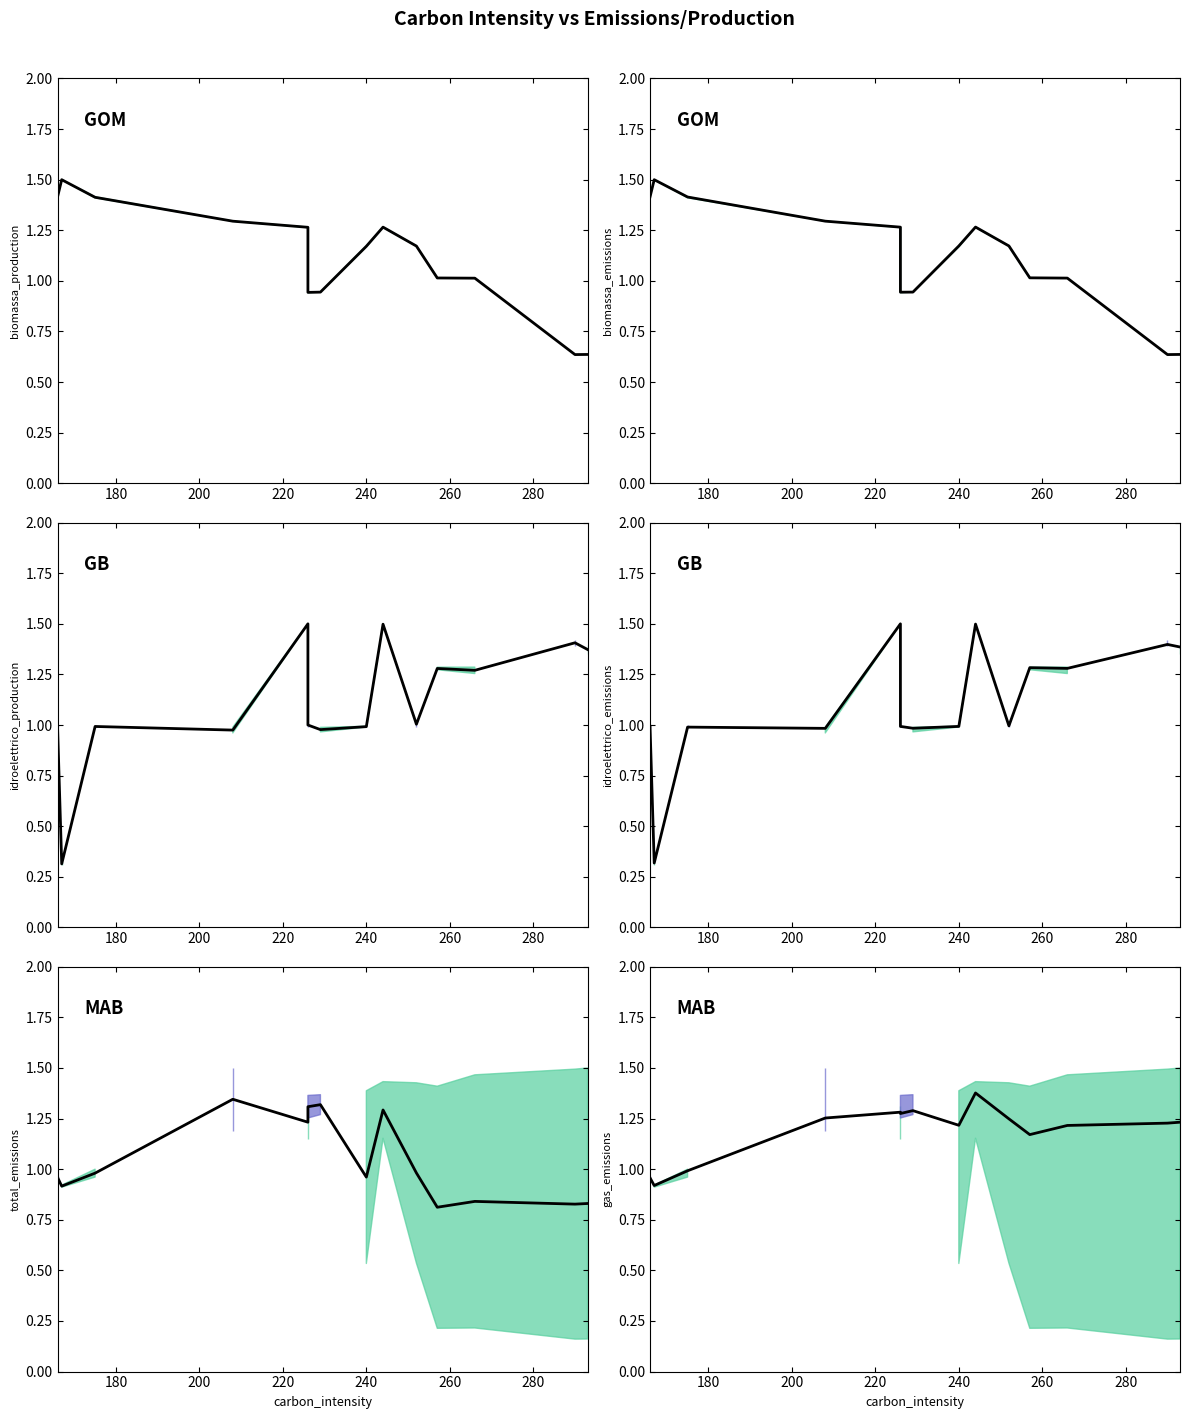

How many data points are less than 1?

3